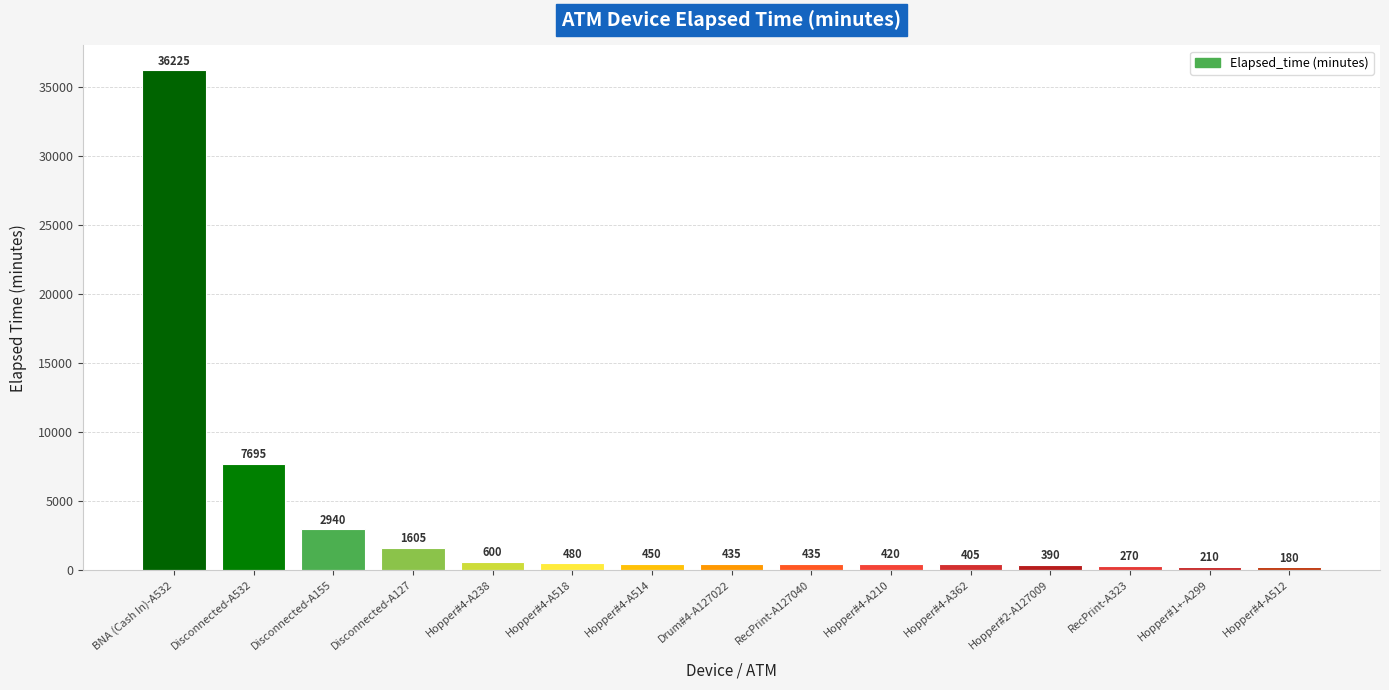

What is the difference between the maximum and minimum values?

36045